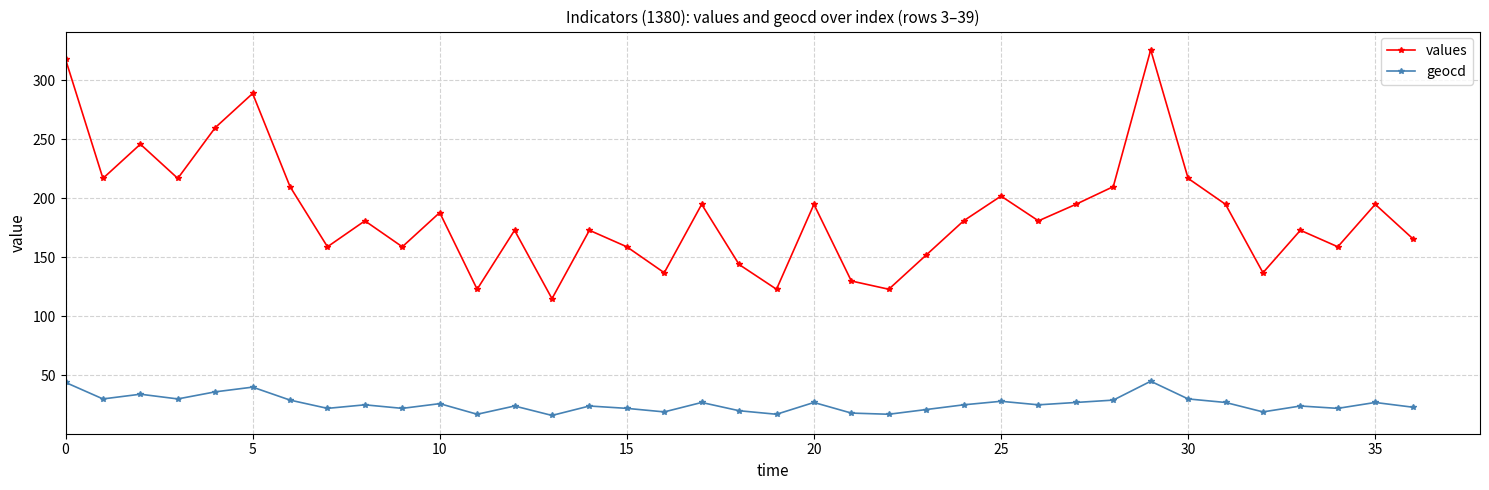

What is the maximum value for values?

326